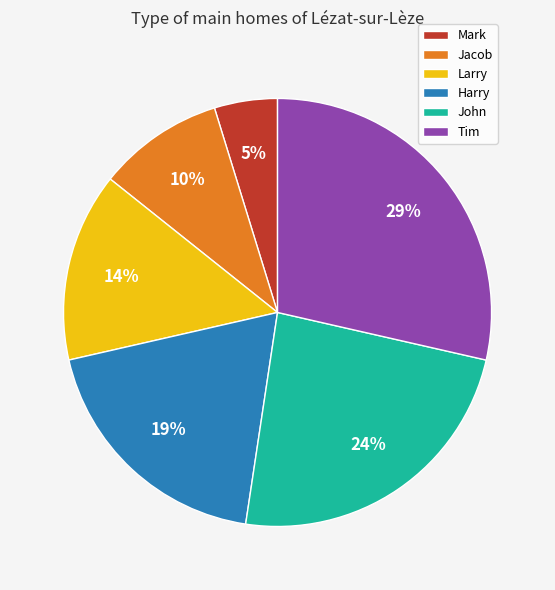

Does Harry represent more than half of the total?

No